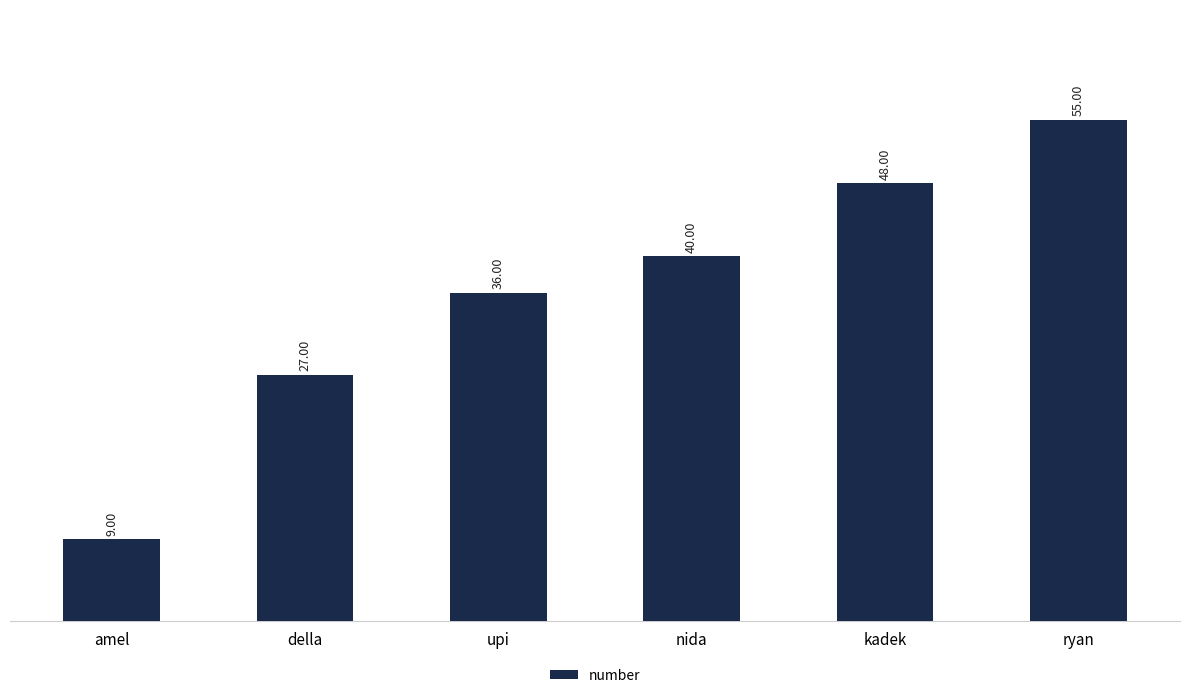

What is the difference between the maximum and minimum values?

46